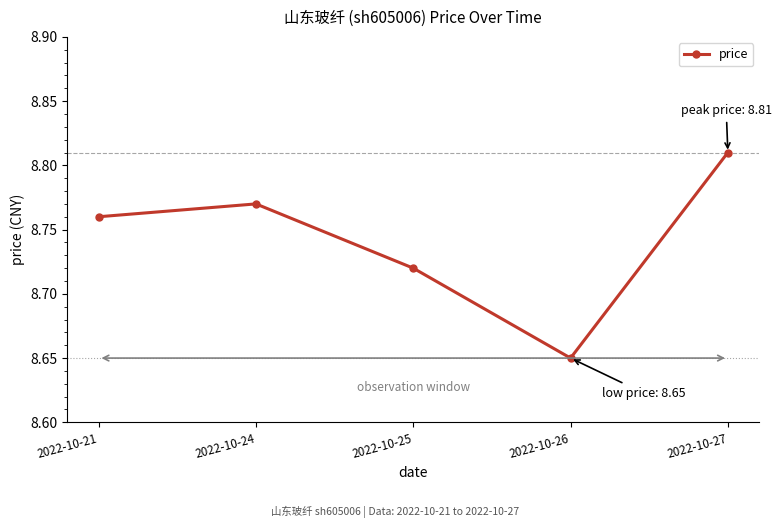

What is the sum of the values at 2022-10-26 and 2022-10-21?

17.4